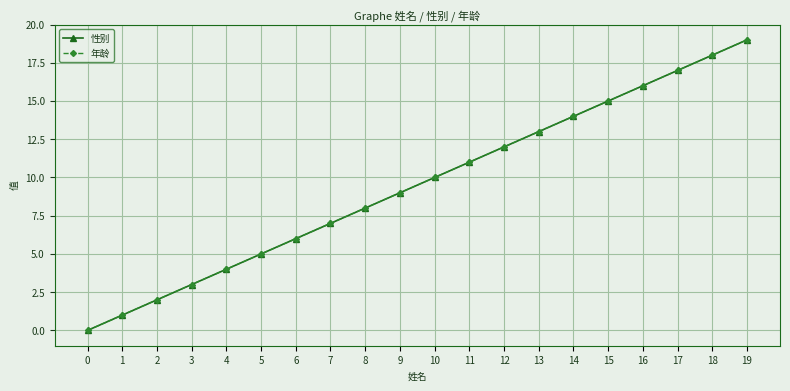

At which label does 性别 reach its peak?

19